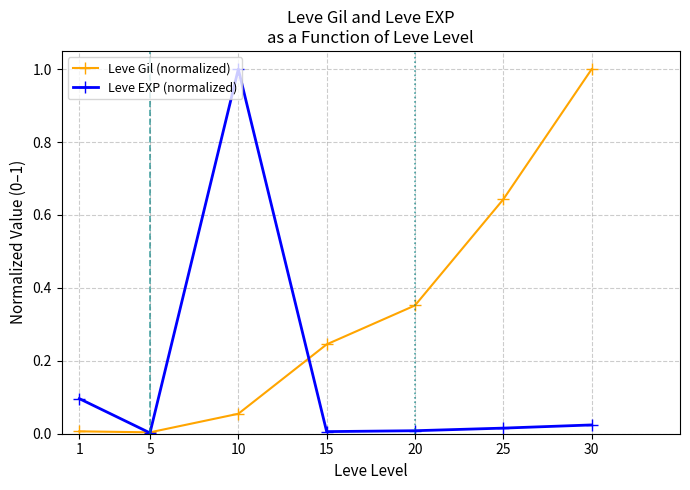

True or false: Leve EXP (normalized) has a value of 1.6 at 10.

False